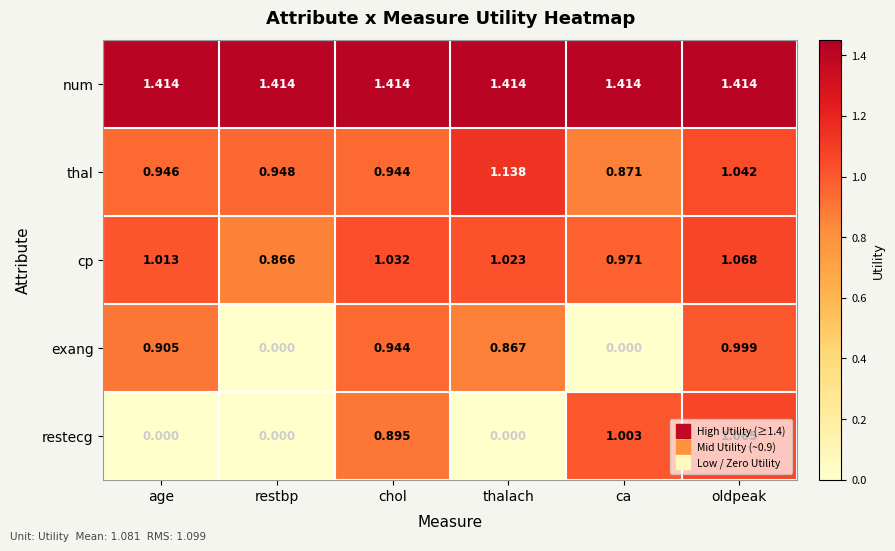

How many categories are shown in the chart?

6